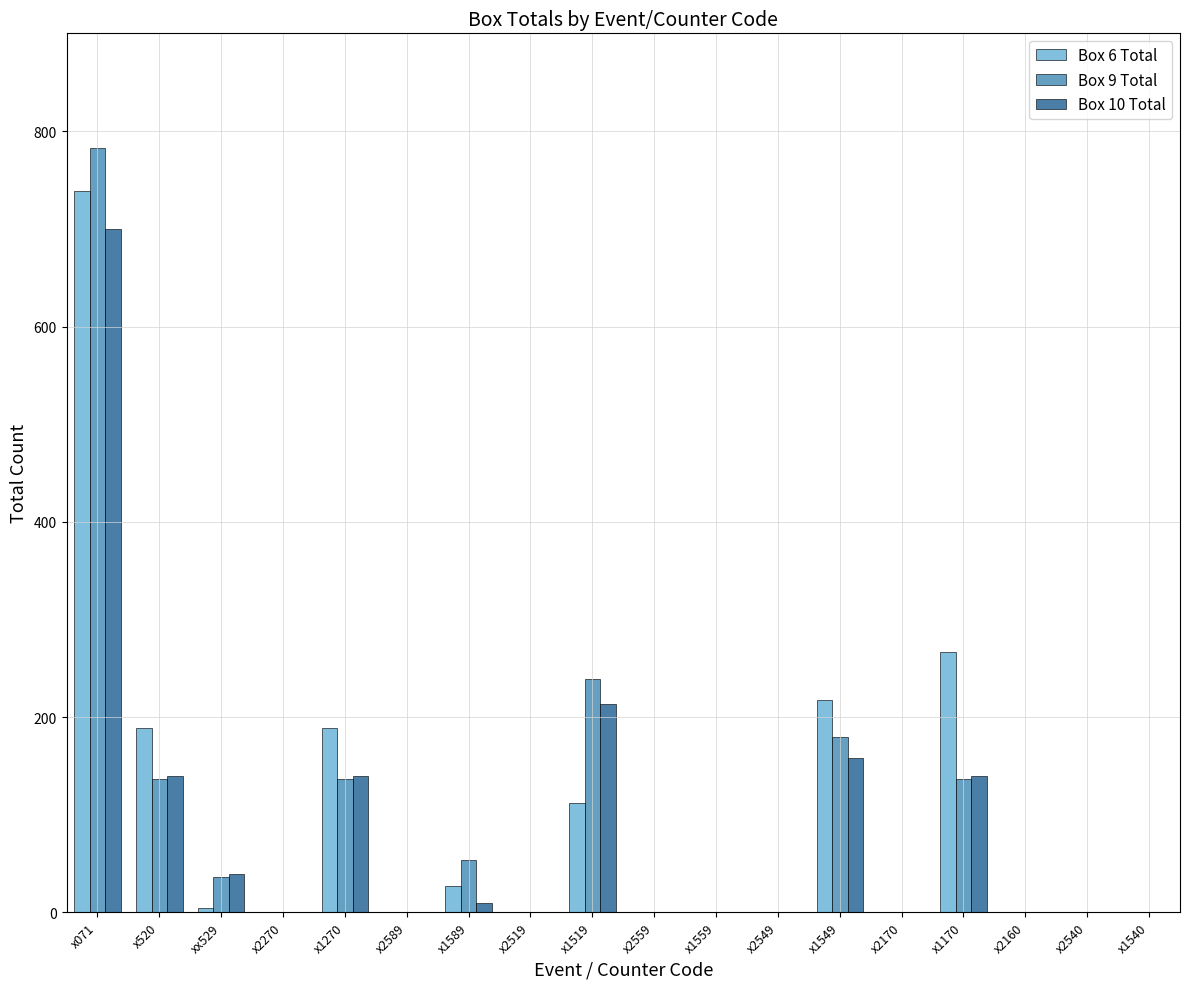

How many categories are shown in the chart?

18